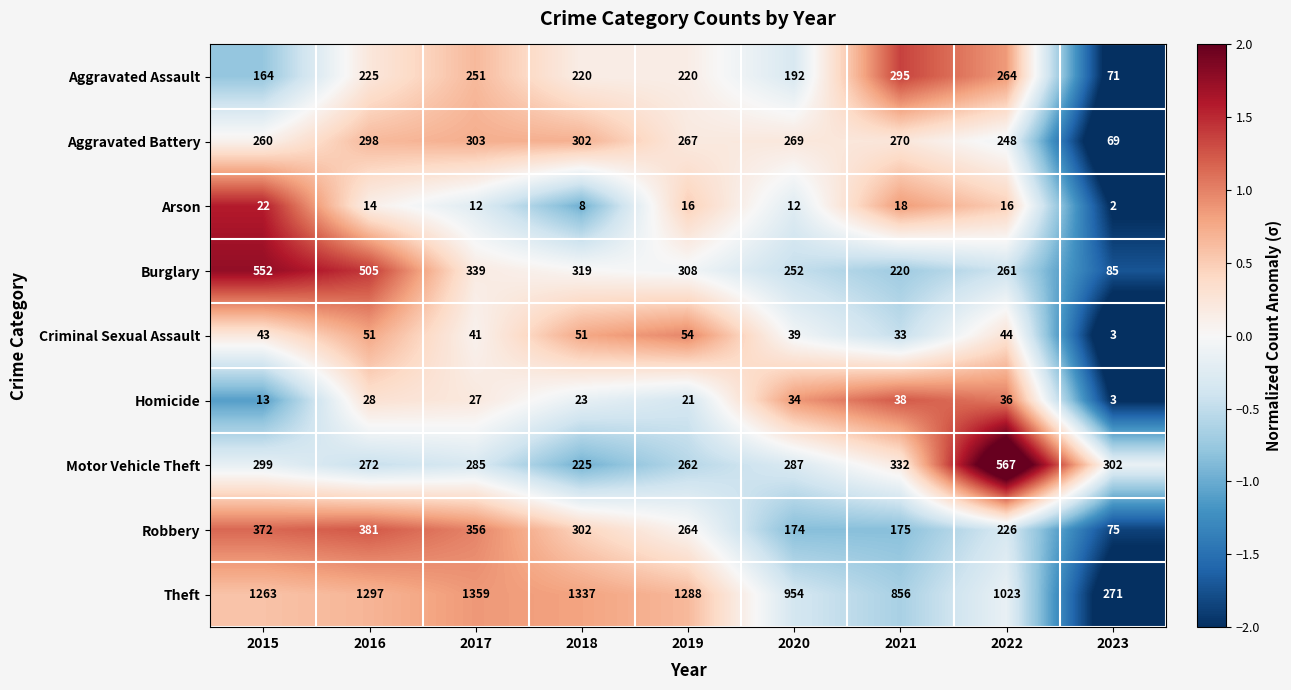

What is the total value across all series at 2023?

881